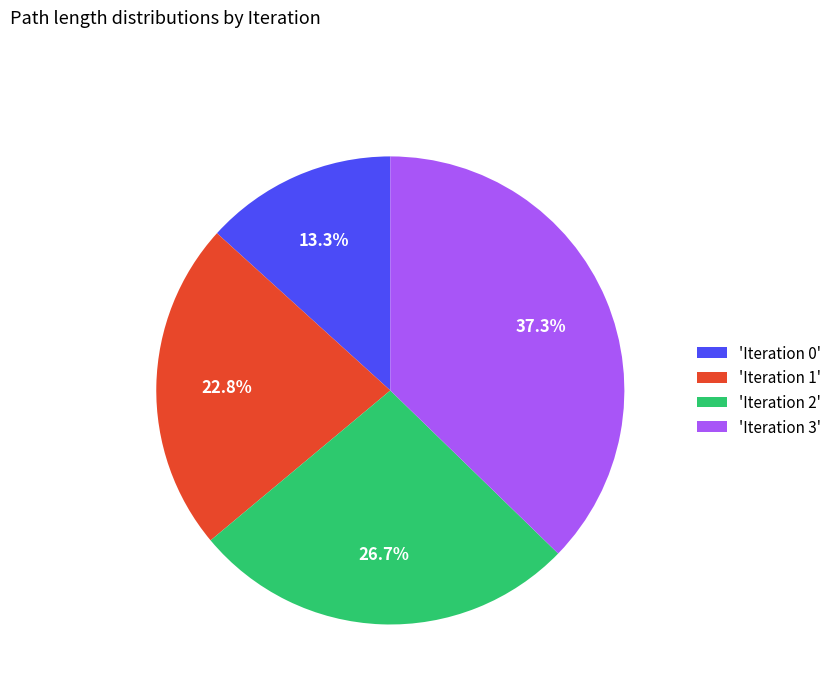

Which category has the biggest portion of the pie?

'Iteration 3'